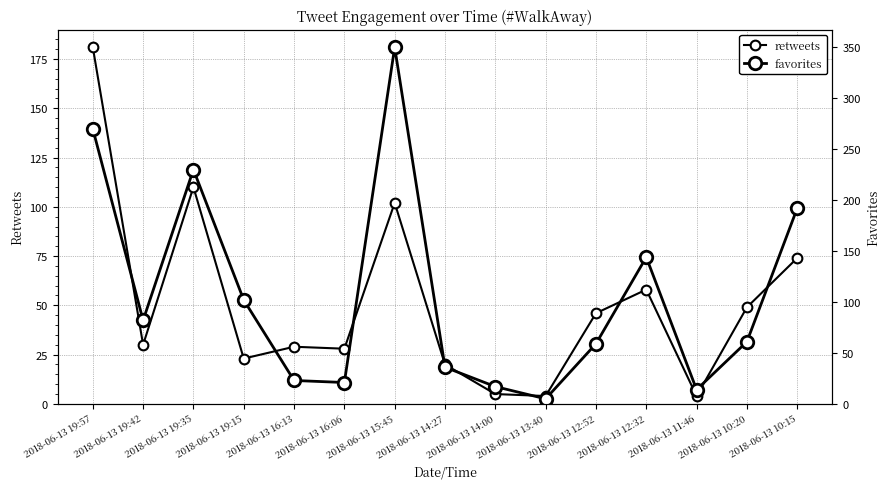

In favorites, how many points are lower than both neighbors (excluding endpoints)?

4